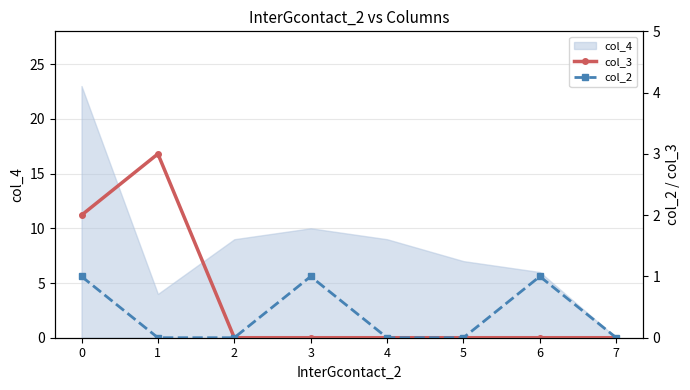

True or false: col_3 and col_2 cross at least once.

False